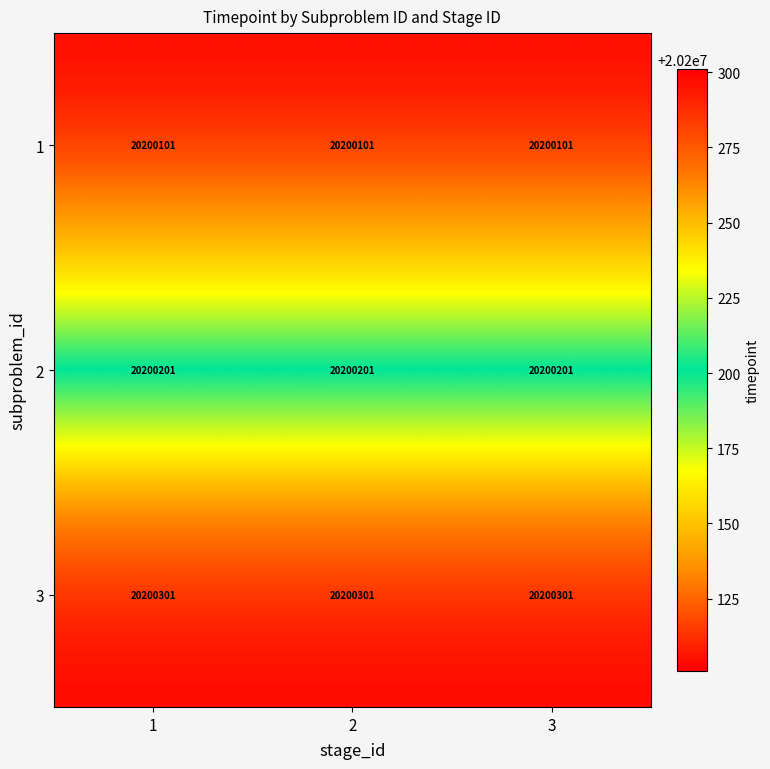

What is the sum of all 1 values?

60600303